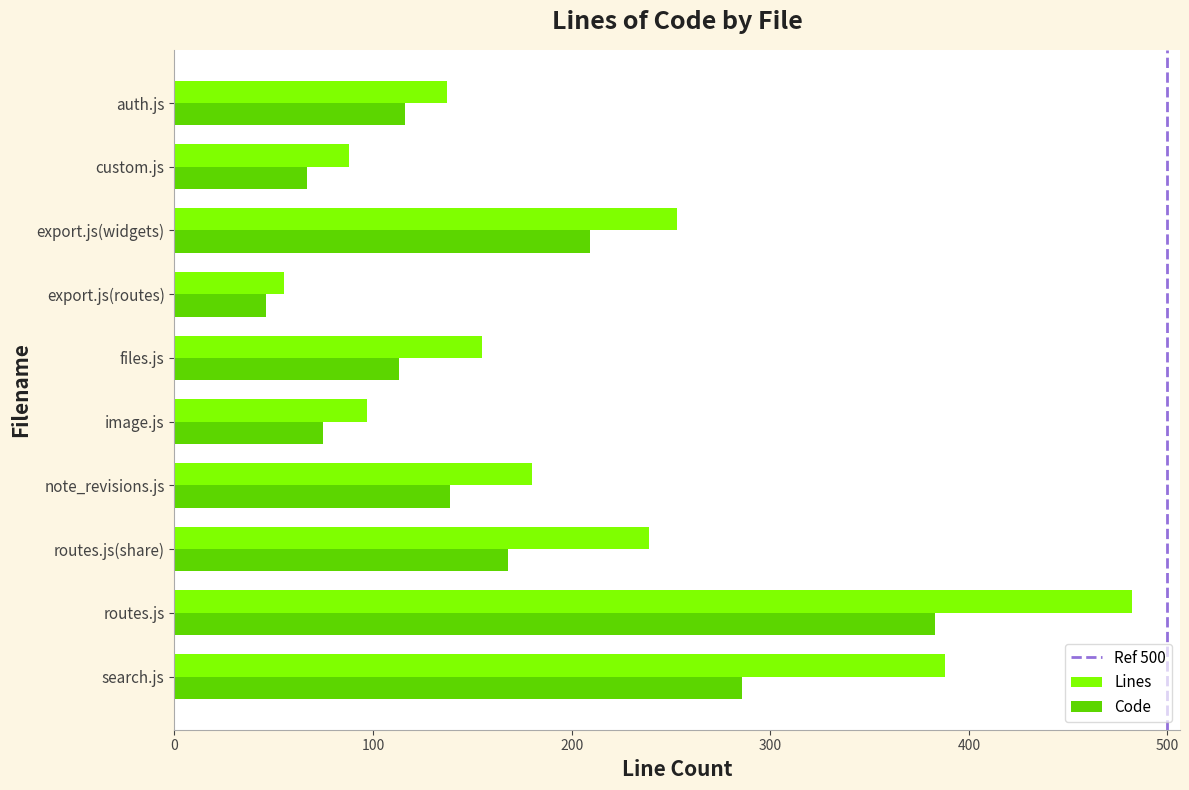

What is the sum of all Code values?

1602